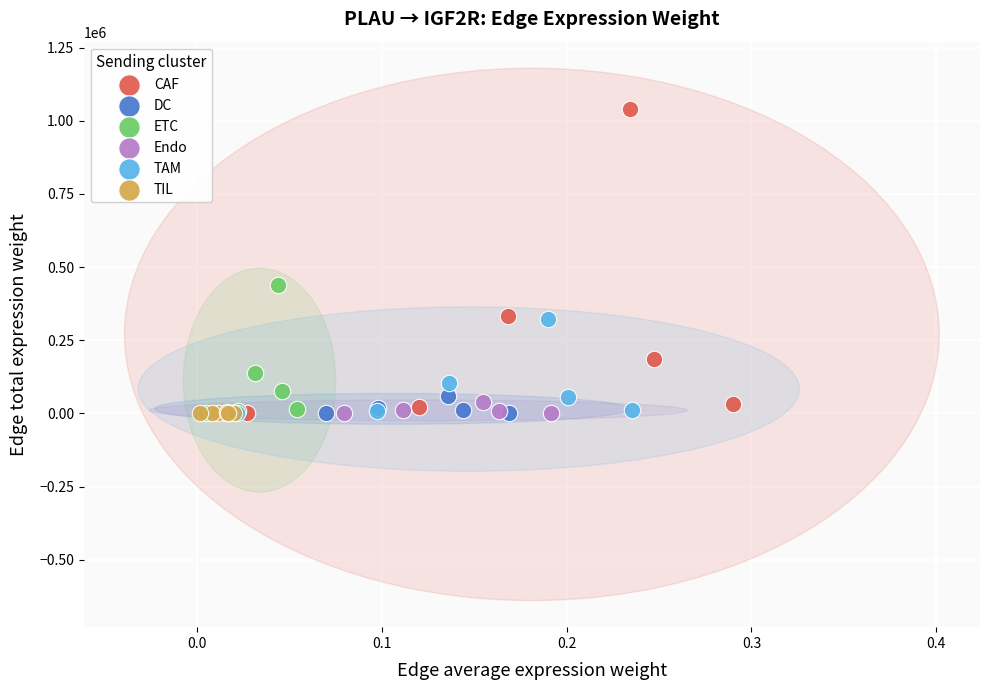

Which series reaches the maximum Y coordinate?

CAF